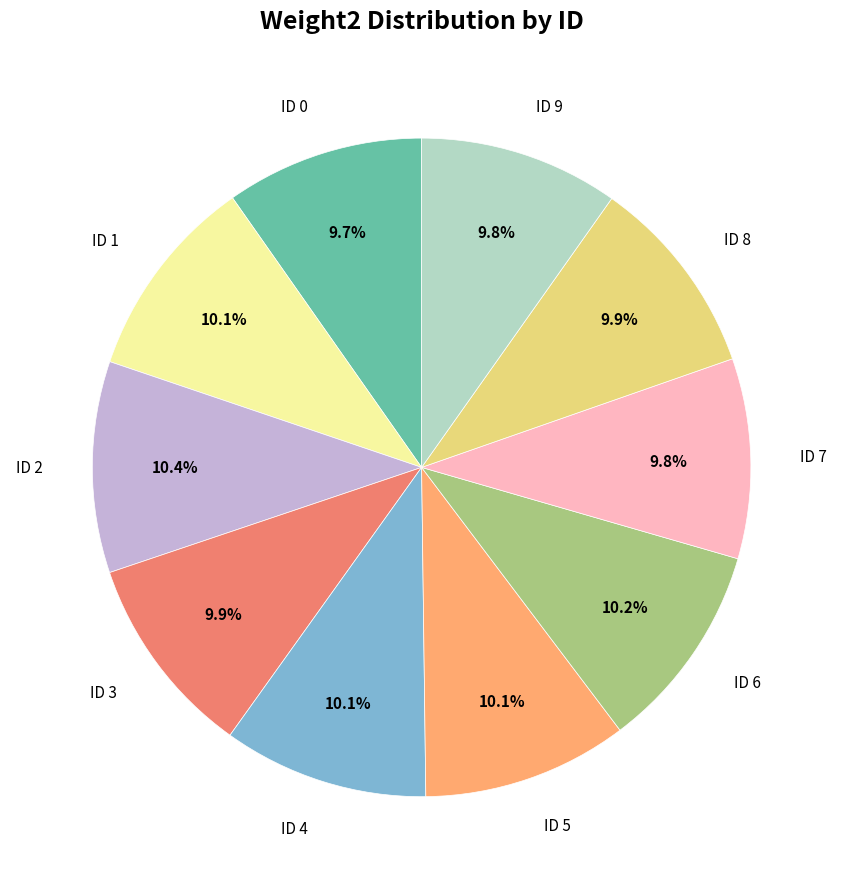

How many slices are in this pie chart?

10